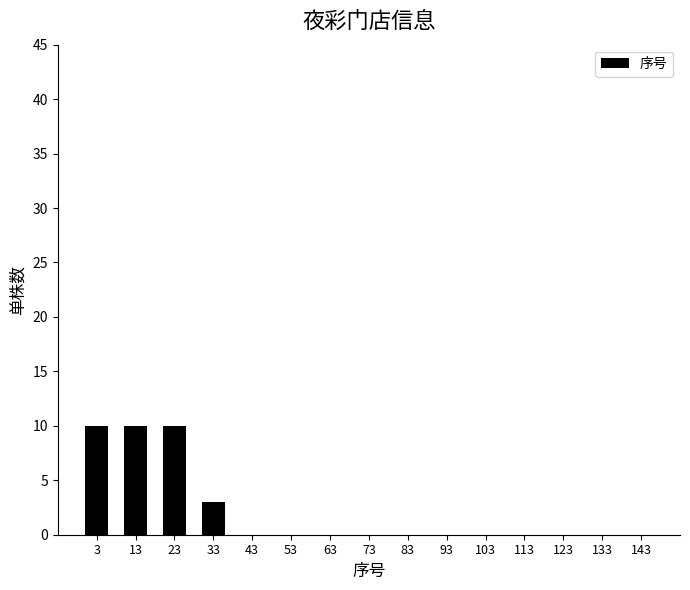

Reading left to right, what are all the values shown in this chart?

3=10	13=10	23=10	33=3	43=0	53=0	63=0	73=0	83=0	93=0	103=0	113=0	123=0	133=0	143=0